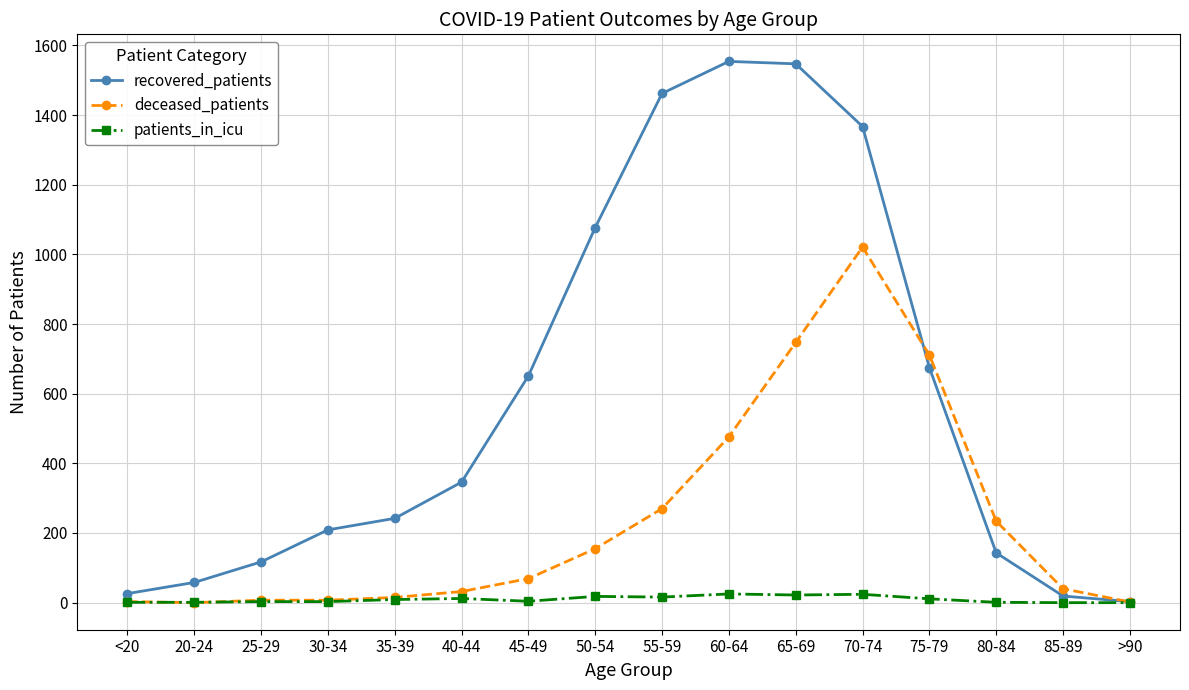

What is the difference between the highest and lowest values at 40-44?

334